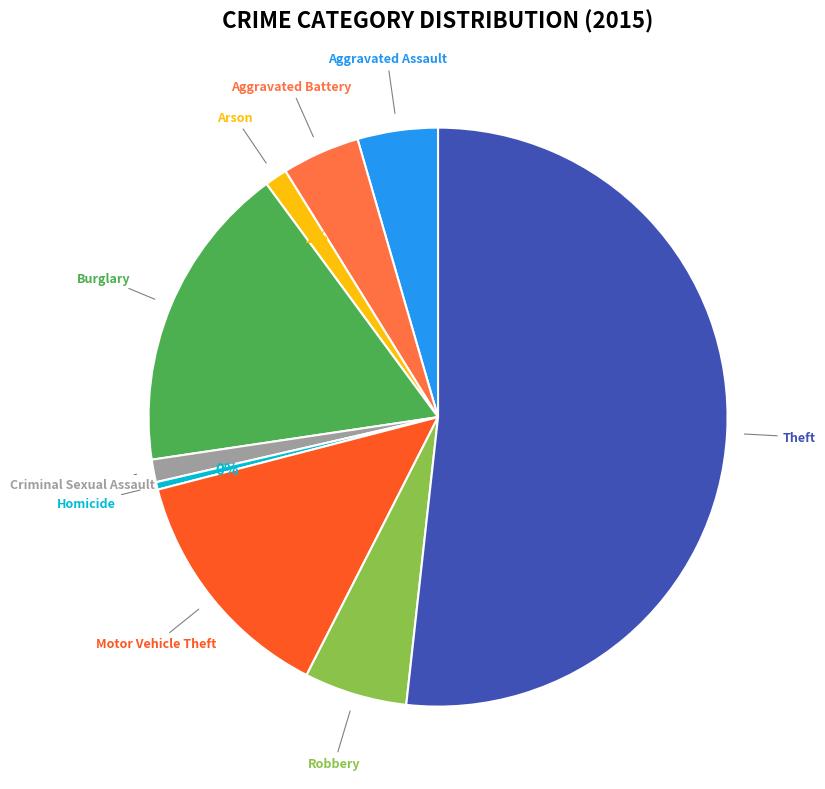

Count the number of slices in the pie.

9